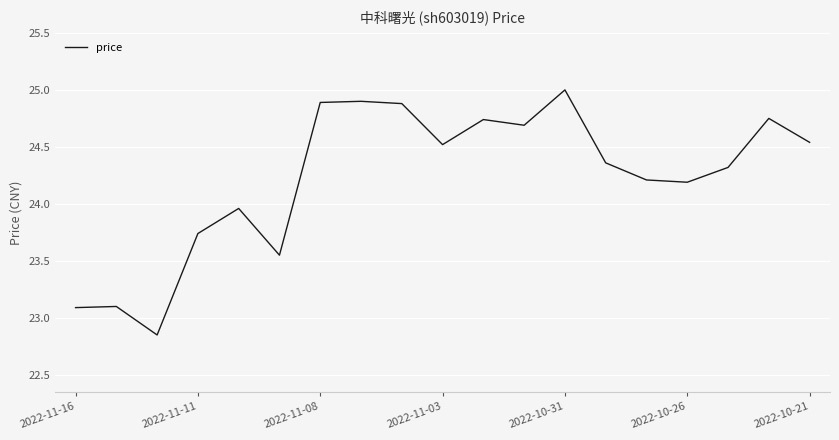

What is the maximum value shown in the chart?

25.0